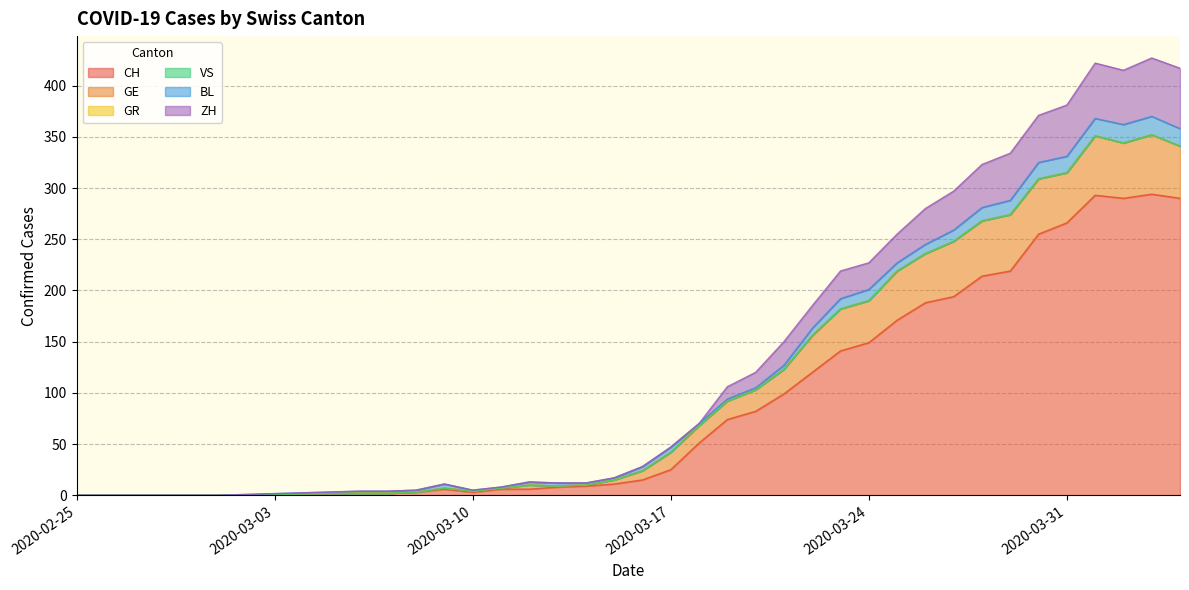

Rank the categories by CH value from highest to lowest.

2020-04-03, 2020-04-01, 2020-04-02, 2020-04-04, 2020-03-31, 2020-03-30, 2020-03-29, 2020-03-28, 2020-03-27, 2020-03-26, 2020-03-25, 2020-03-24, 2020-03-23, 2020-03-22, 2020-03-21, 2020-03-20, 2020-03-19, 2020-03-18, 2020-03-17, 2020-03-16, 2020-03-15, 2020-03-14, 2020-03-13, 2020-03-09, 2020-03-11, 2020-03-12, 2020-03-08, 2020-03-10, 2020-03-06, 2020-03-07, 2020-02-25, 2020-02-26, 2020-02-27, 2020-02-28, 2020-02-29, 2020-03-01